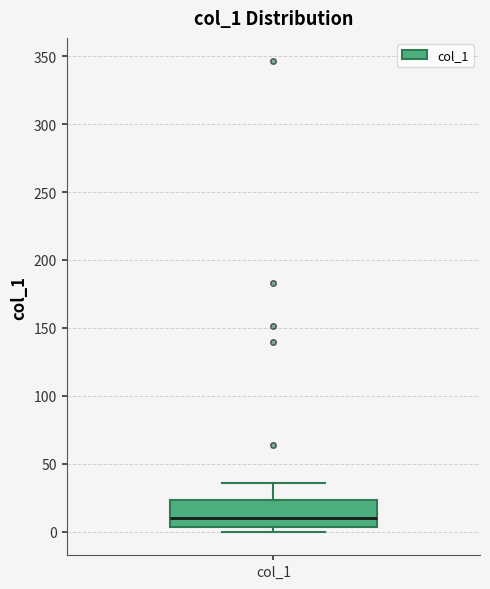

Where does the median line of the box for col_1 sit on the y-axis? The values are not printed on the chart, so give them approximately, as read against the axis.

10